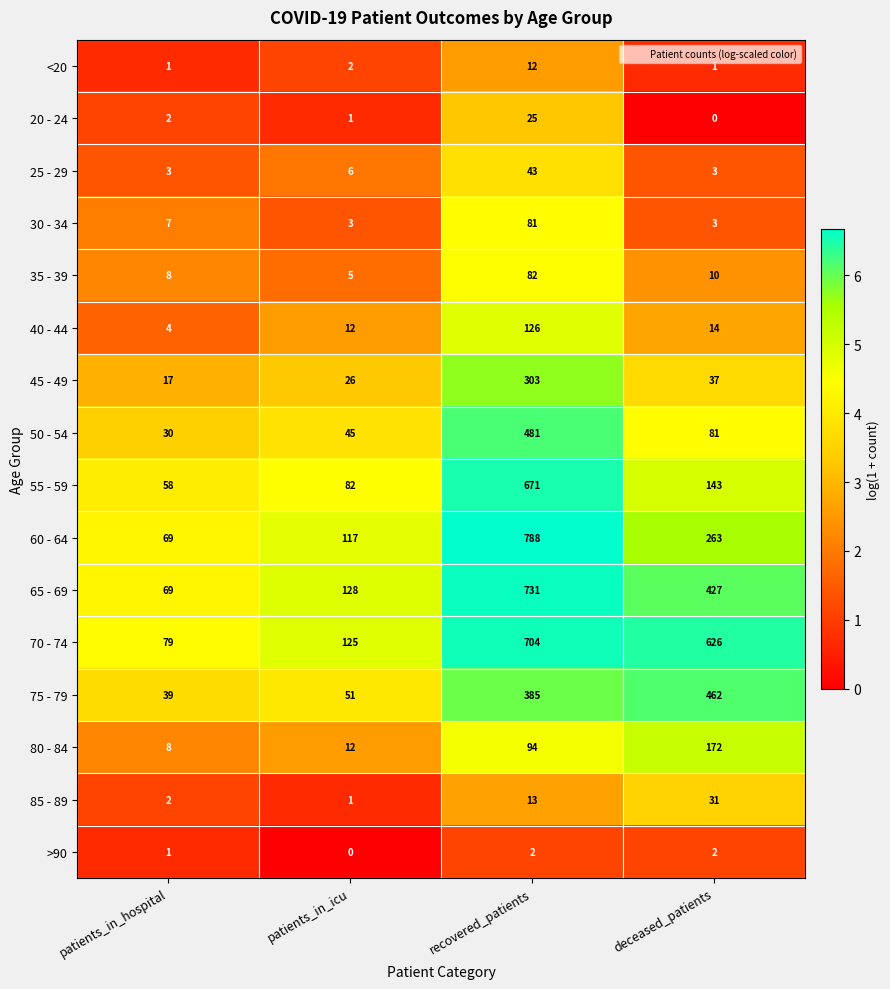

How many data points in 50 - 54 are less than 81?

2